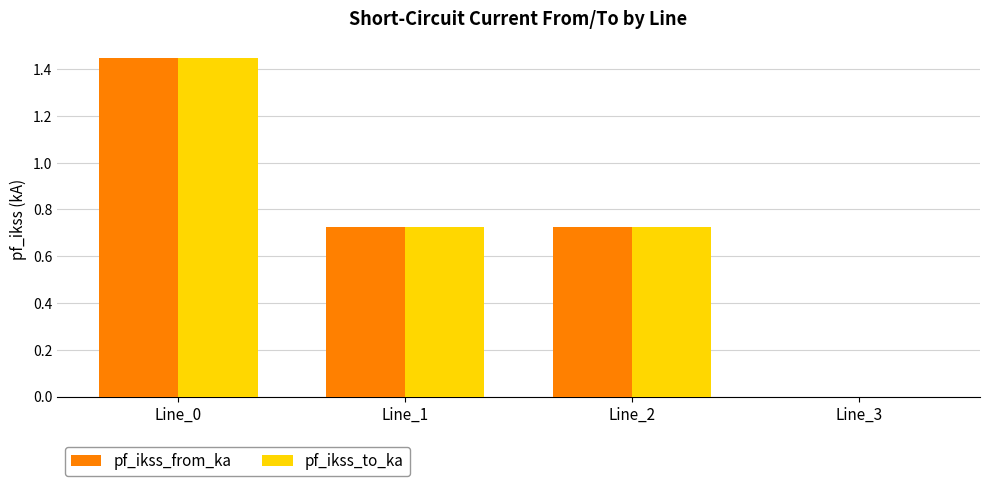

The value of pf_ikss_from_ka at Line_3 is 0.0. True or false?

True